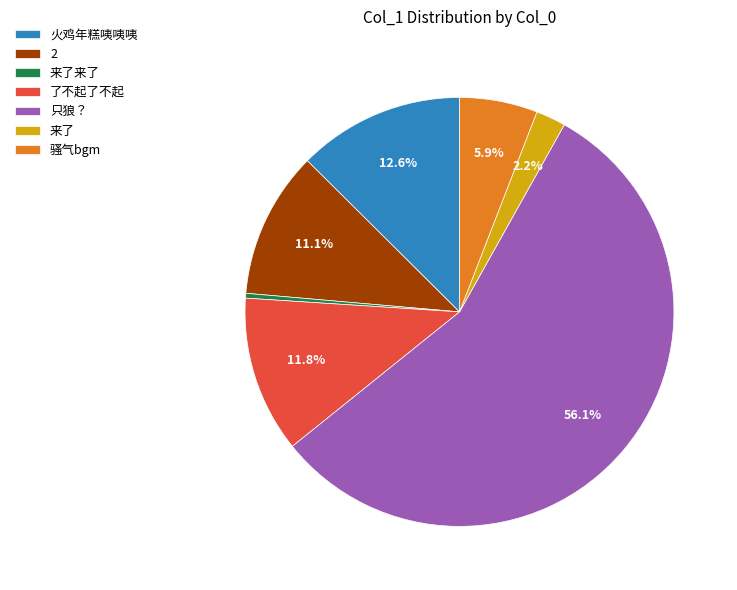

What is the largest slice in the pie chart?

只狼？